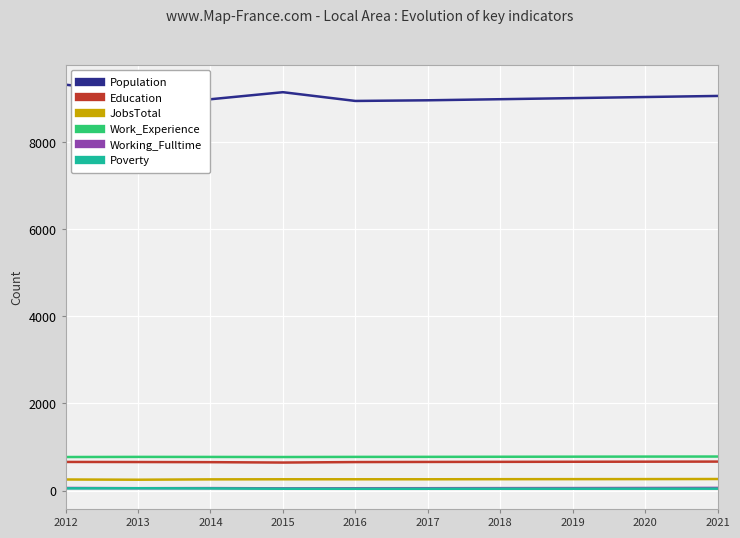

True or false: JobsTotal has a value of 258 at 2015.

True